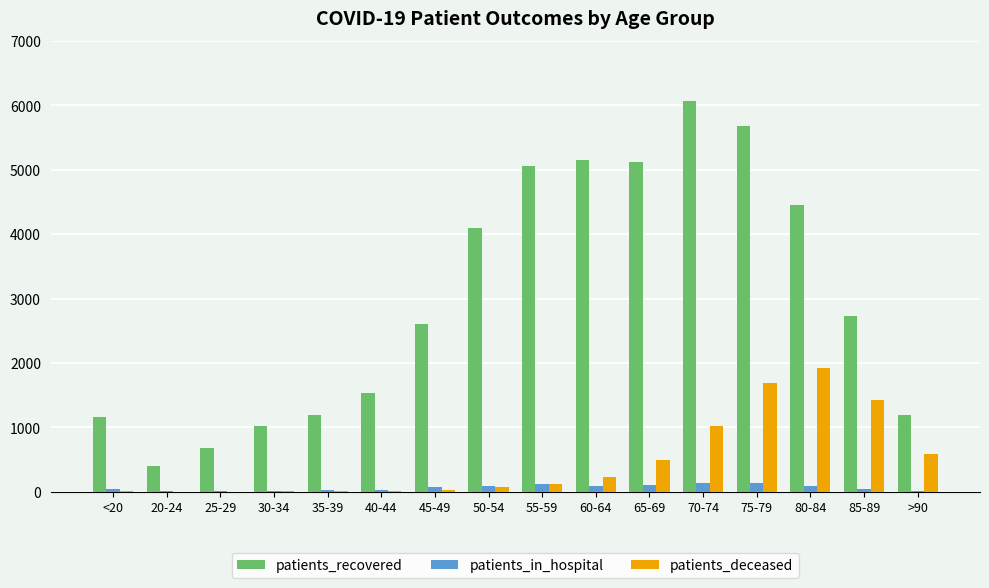

Does the chart contain stacked bars?

No